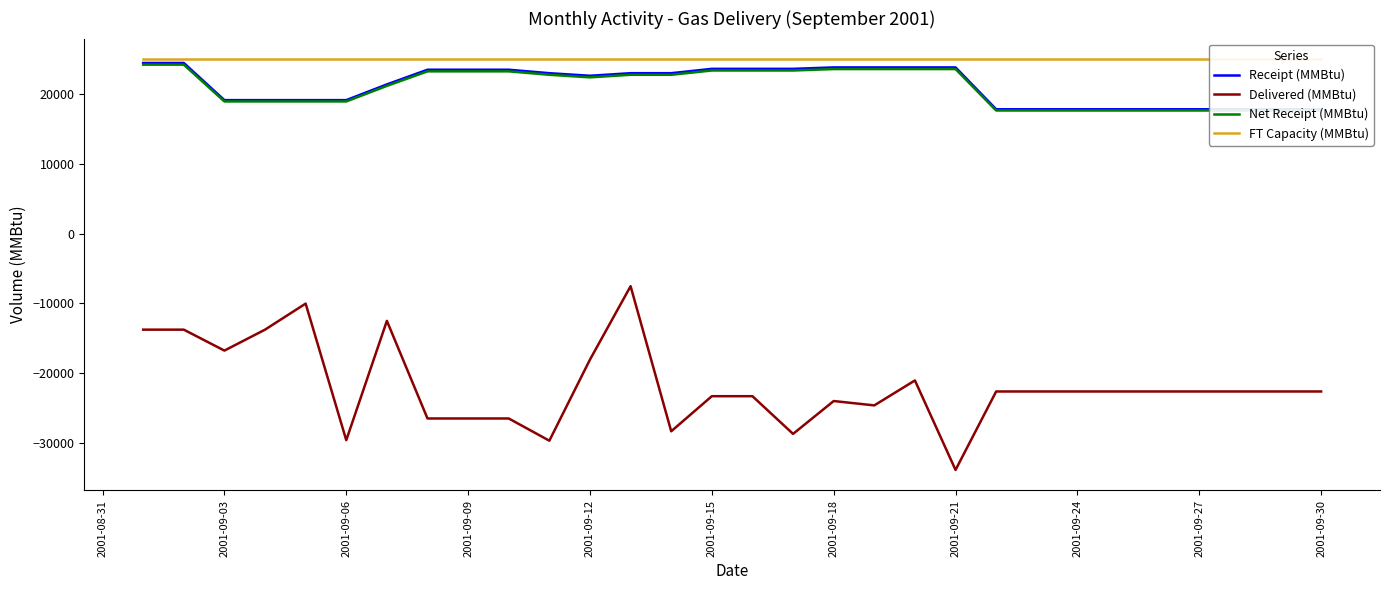

What is the highest value of the Delivered (MMBtu) series?

-7528